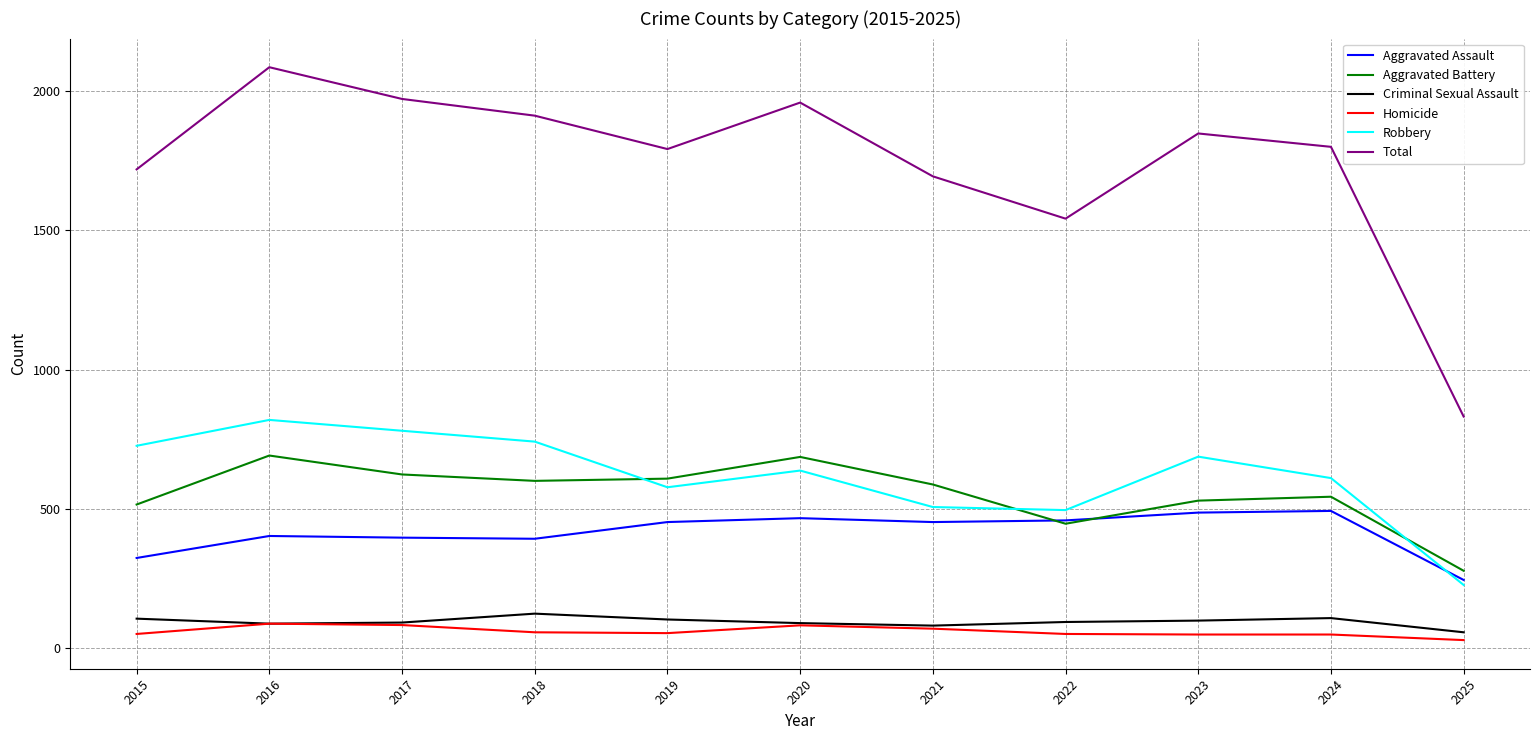

Read the Homicide value at 2018, to the nearest 10.

60